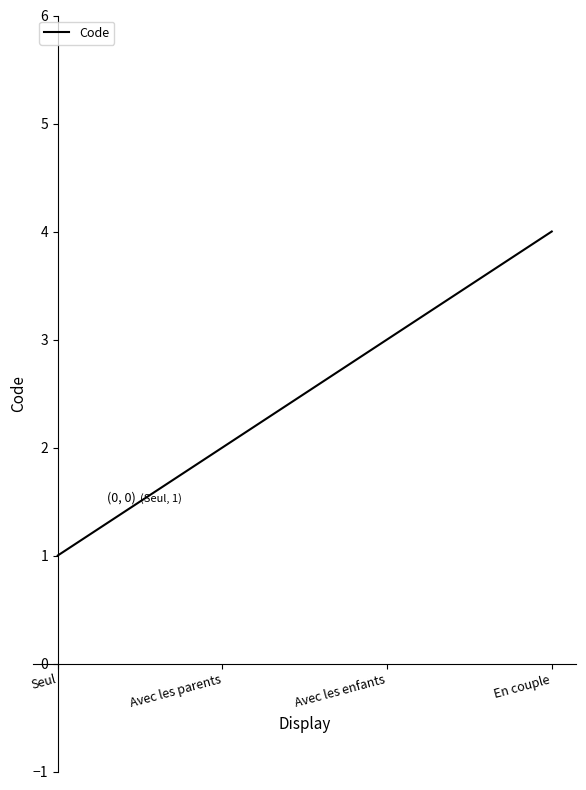

Where is the data nearest to the value 2?

Avec les parents